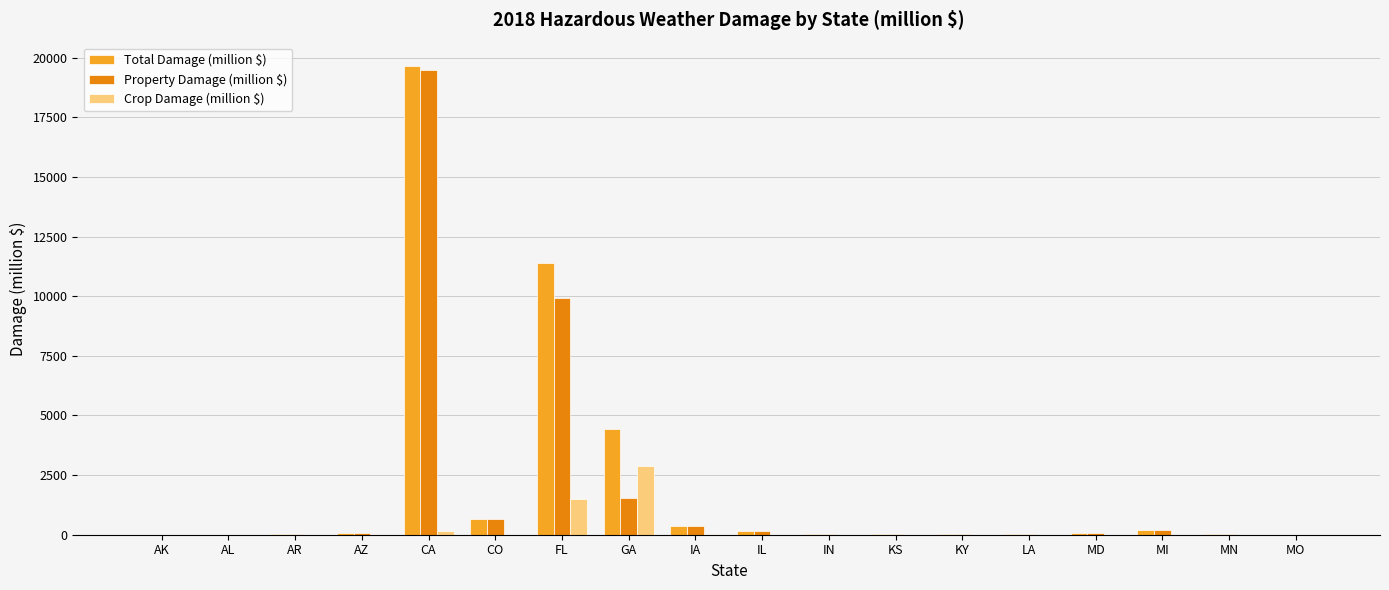

At which category is the sum across all series the highest?

CA